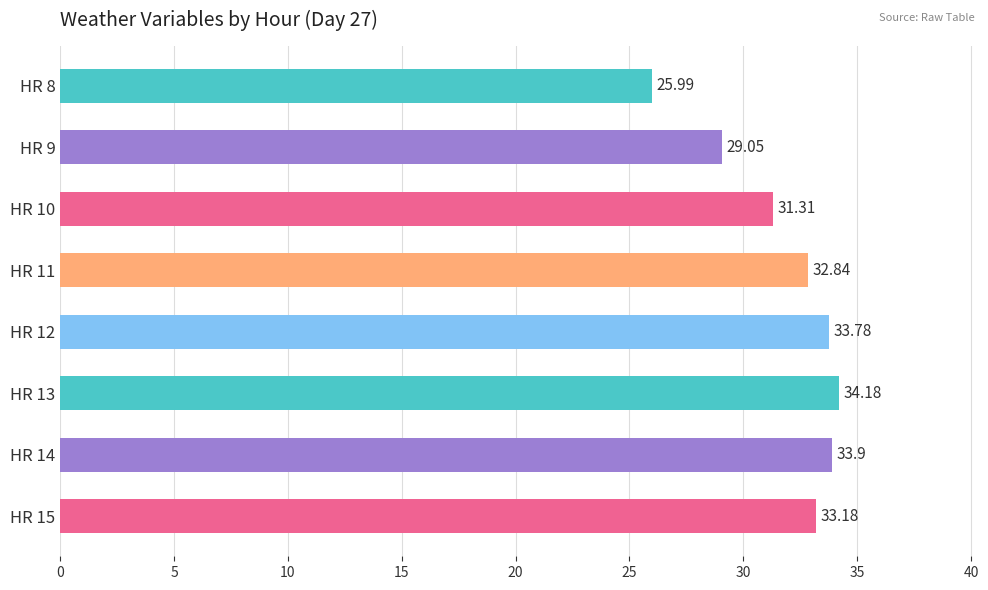

What is the sum of all values?

254.2